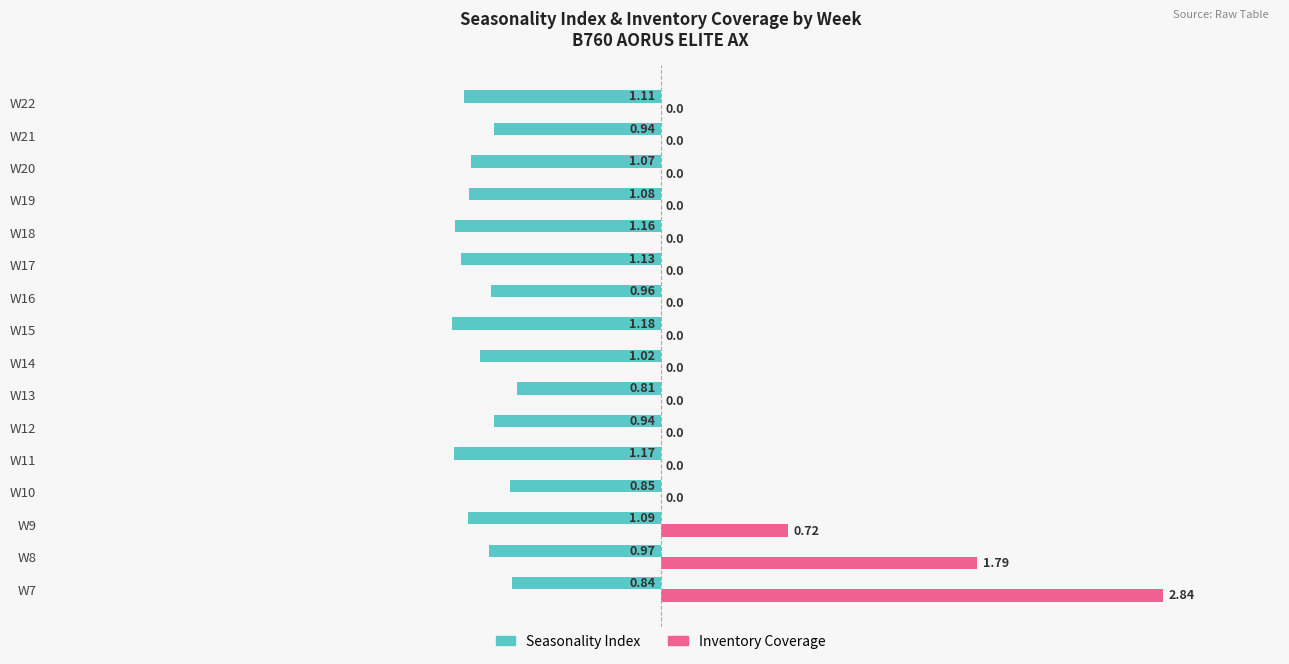

What are all the series names shown in the legend?

Seasonality Index, Inventory Coverage